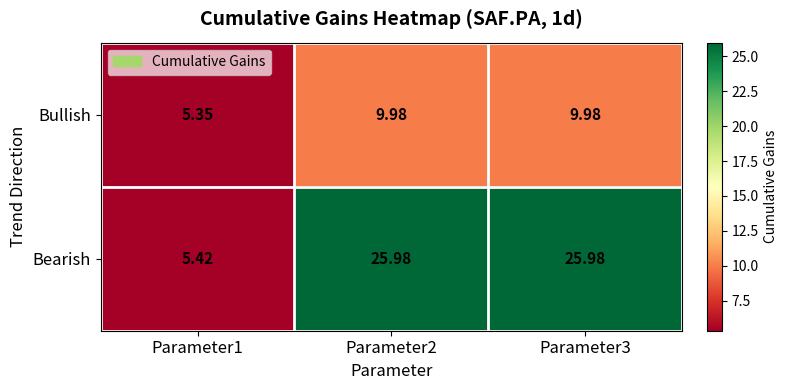

Which series has the largest total across all categories?

Bearish